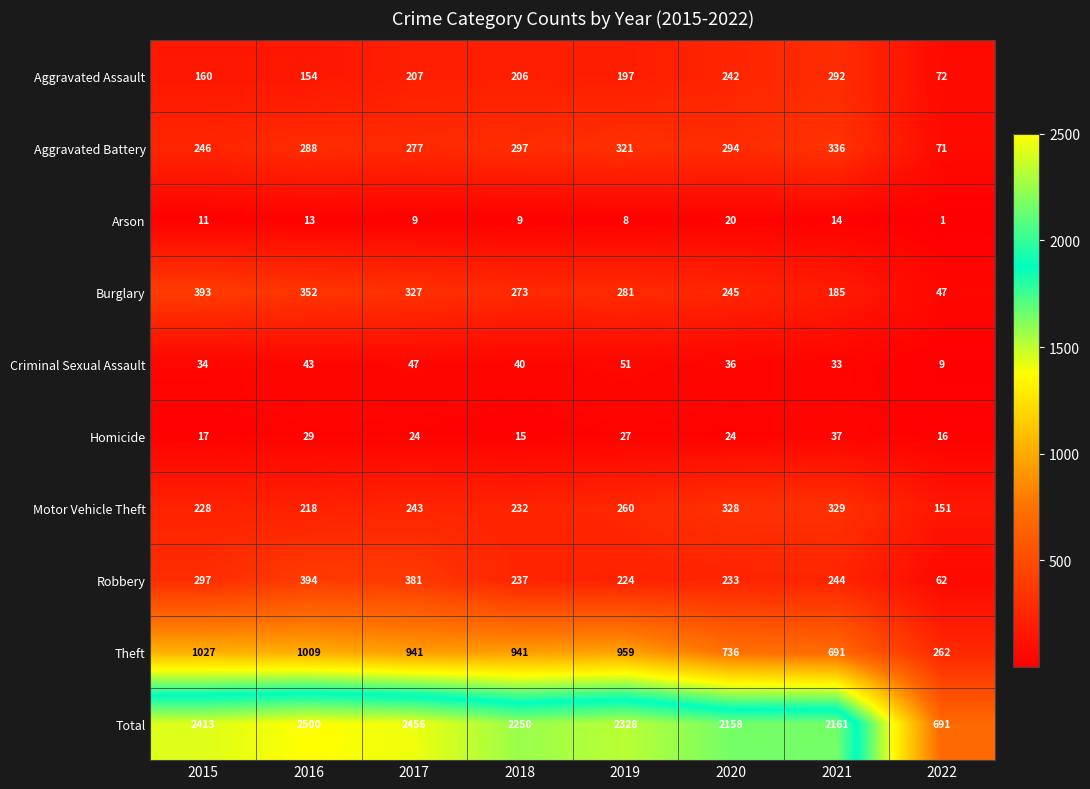

What is the greatest value displayed?

2500